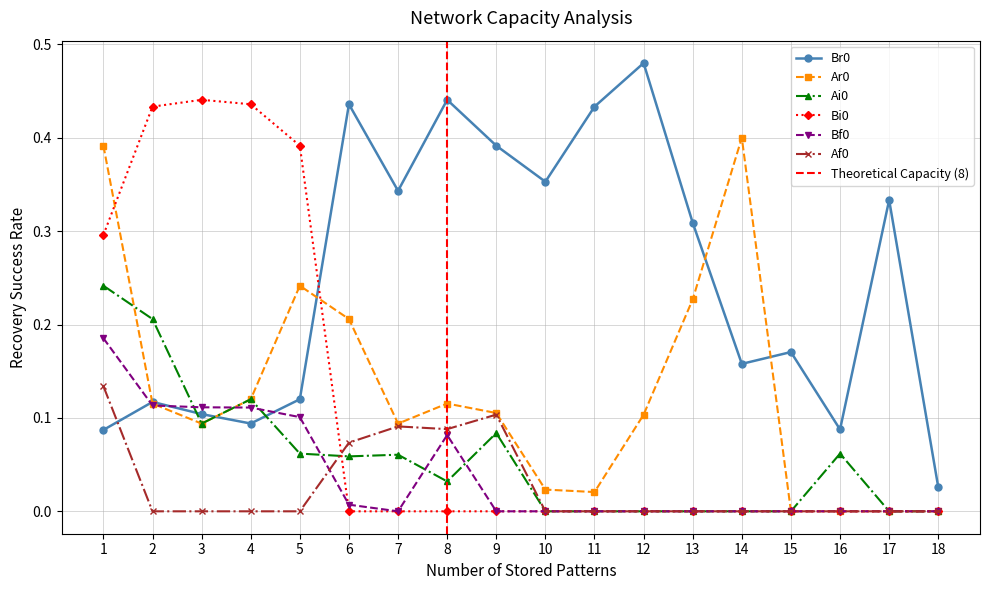

True or false: Af0 has a value of 0.1 at 14.

False